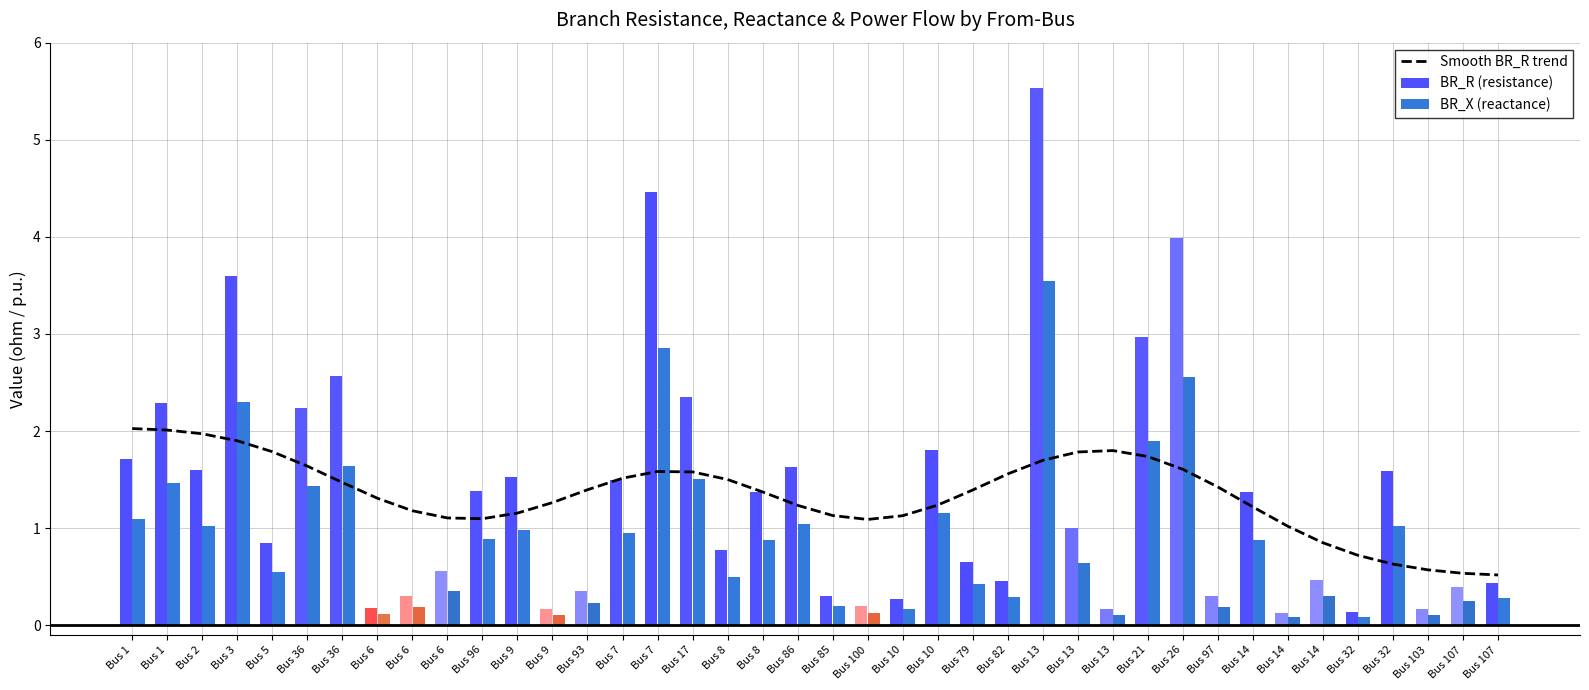

Reading left to right, extract all data points from this chart.

Smooth BR_R trend: Bus 1=2.0	Bus 1=2.0	Bus 2=2.0	Bus 3=1.9	Bus 5=1.8	Bus 36=1.6	Bus 36=1.5	Bus 6=1.3	Bus 6=1.2	Bus 6=1.1	Bus 96=1.1	Bus 9=1.2	Bus 9=1.3	Bus 93=1.4	Bus 7=1.5	Bus 7=1.6	Bus 17=1.6	Bus 8=1.5	Bus 8=1.4	Bus 86=1.2	Bus 85=1.1	Bus 100=1.1	Bus 10=1.1	Bus 10=1.2	Bus 79=1.4	Bus 82=1.6	Bus 13=1.7	Bus 13=1.8	Bus 13=1.8	Bus 21=1.7	Bus 26=1.6	Bus 97=1.4	Bus 14=1.2	Bus 14=1.0	Bus 14=0.8	Bus 32=0.7	Bus 32=0.6	Bus 103=0.6	Bus 107=0.5	Bus 107=0.5
BR_R (resistance): Bus 1=1.7	Bus 1=2.3	Bus 2=1.6	Bus 3=3.6	Bus 5=0.8	Bus 36=2.2	Bus 36=2.6	Bus 6=0.2	Bus 6=0.3	Bus 6=0.6	Bus 96=1.4	Bus 9=1.5	Bus 9=0.2	Bus 93=0.4	Bus 7=1.5	Bus 7=4.5	Bus 17=2.3	Bus 8=0.8	Bus 8=1.4	Bus 86=1.6	Bus 85=0.3	Bus 100=0.2	Bus 10=0.3	Bus 10=1.8	Bus 79=0.7	Bus 82=0.5	Bus 13=5.5	Bus 13=1.0	Bus 13=0.2	Bus 21=3.0	Bus 26=4.0	Bus 97=0.3	Bus 14=1.4	Bus 14=0.1	Bus 14=0.5	Bus 32=0.1	Bus 32=1.6	Bus 103=0.2	Bus 107=0.4	Bus 107=0.4
BR_X (reactance): Bus 1=1.1	Bus 1=1.5	Bus 2=1.0	Bus 3=2.3	Bus 5=0.5	Bus 36=1.4	Bus 36=1.6	Bus 6=0.1	Bus 6=0.2	Bus 6=0.4	Bus 96=0.9	Bus 9=1.0	Bus 9=0.1	Bus 93=0.2	Bus 7=1.0	Bus 7=2.9	Bus 17=1.5	Bus 8=0.5	Bus 8=0.9	Bus 86=1.0	Bus 85=0.2	Bus 100=0.1	Bus 10=0.2	Bus 10=1.2	Bus 79=0.4	Bus 82=0.3	Bus 13=3.5	Bus 13=0.6	Bus 13=0.1	Bus 21=1.9	Bus 26=2.6	Bus 97=0.2	Bus 14=0.9	Bus 14=0.1	Bus 14=0.3	Bus 32=0.1	Bus 32=1.0	Bus 103=0.1	Bus 107=0.2	Bus 107=0.3